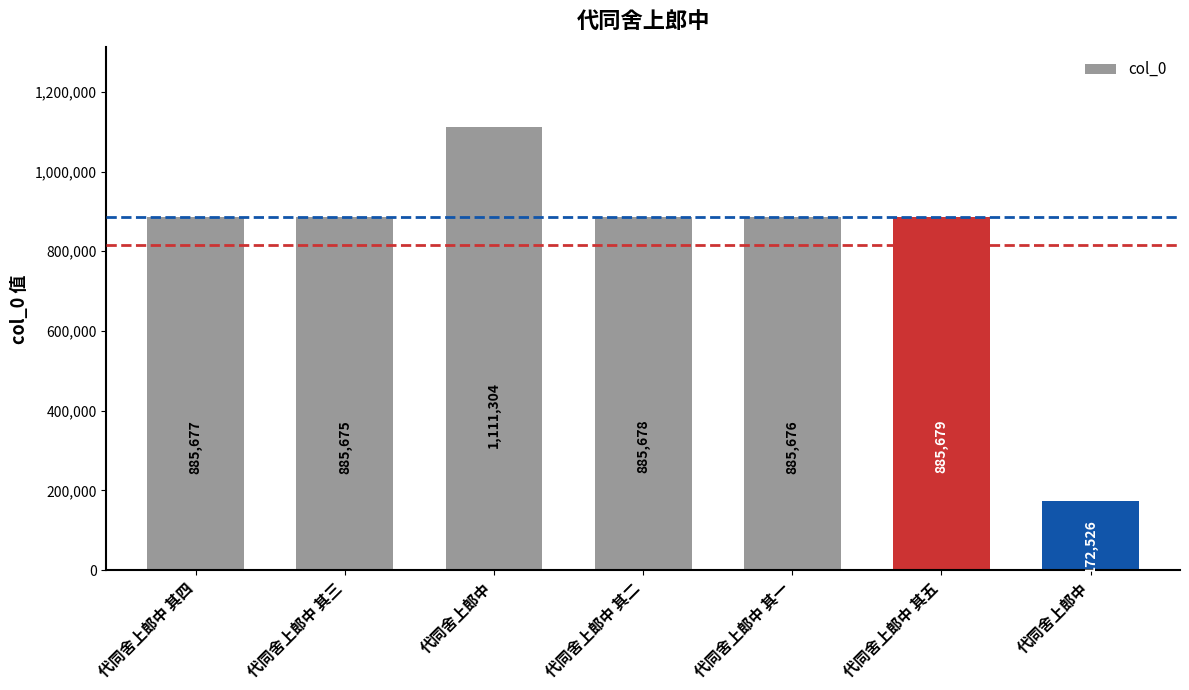

How many data points does each series have?

7